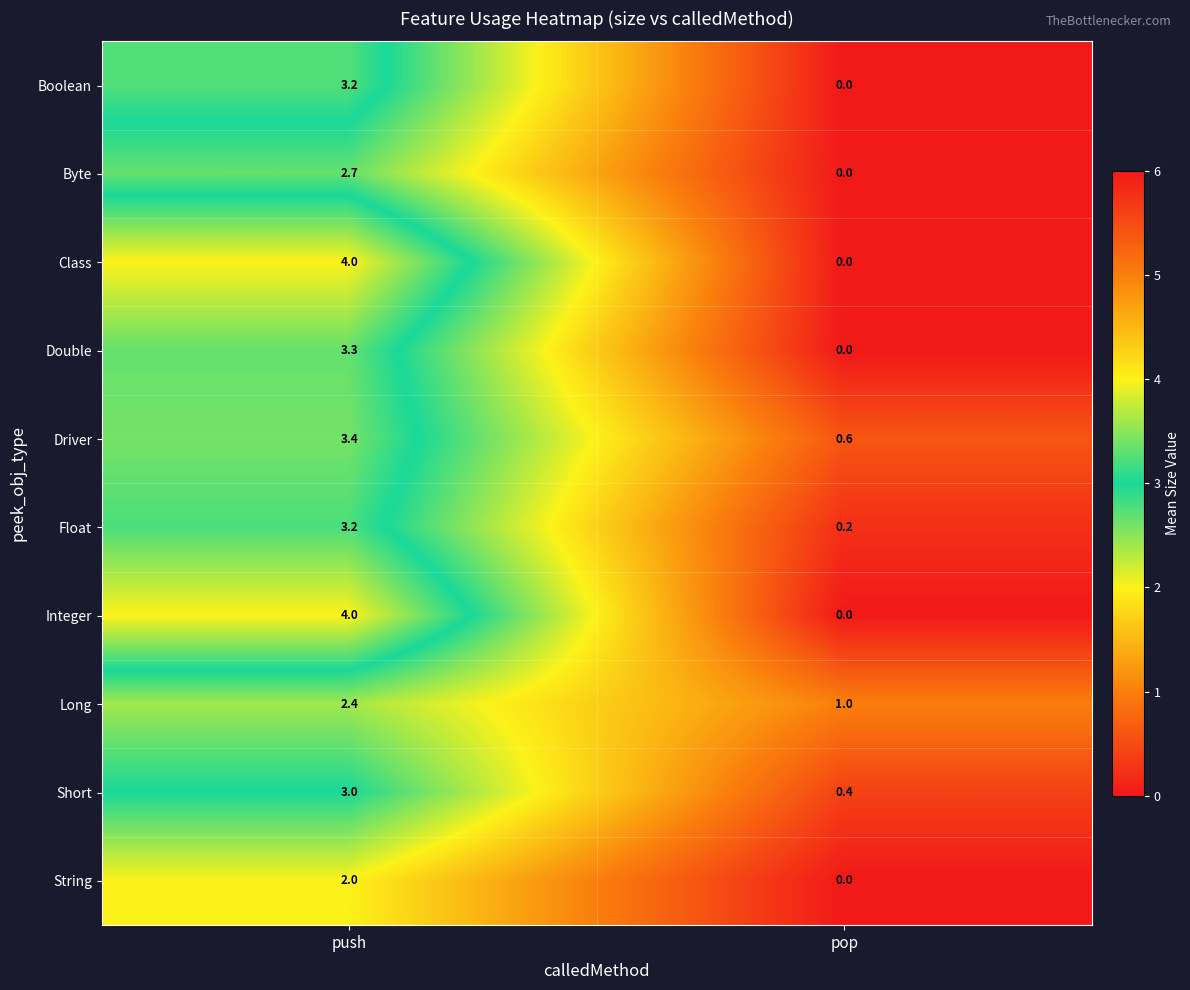

At which label does Double reach its minimum?

pop